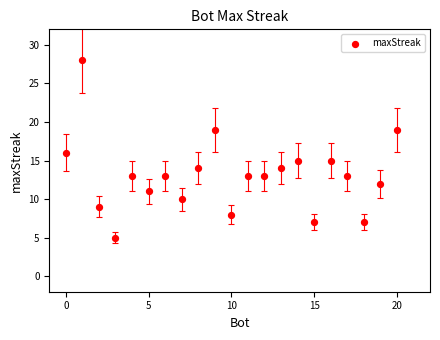

What is the range of Y values (max minus min)?

23